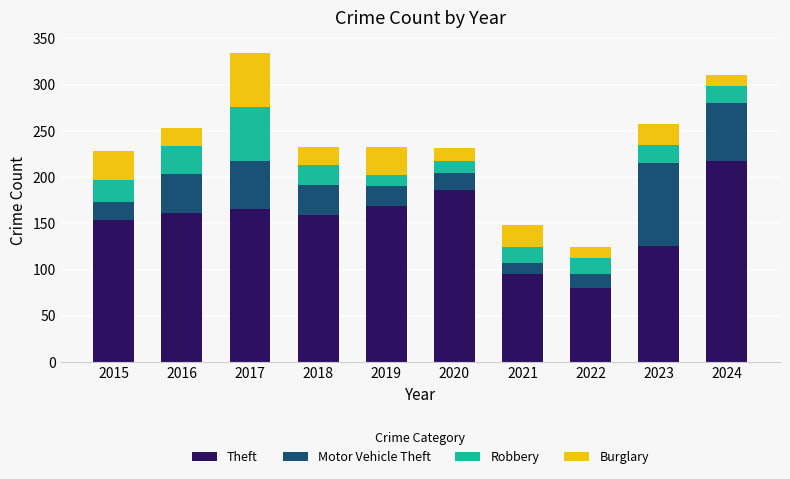

What is the highest value of the Theft series?

217